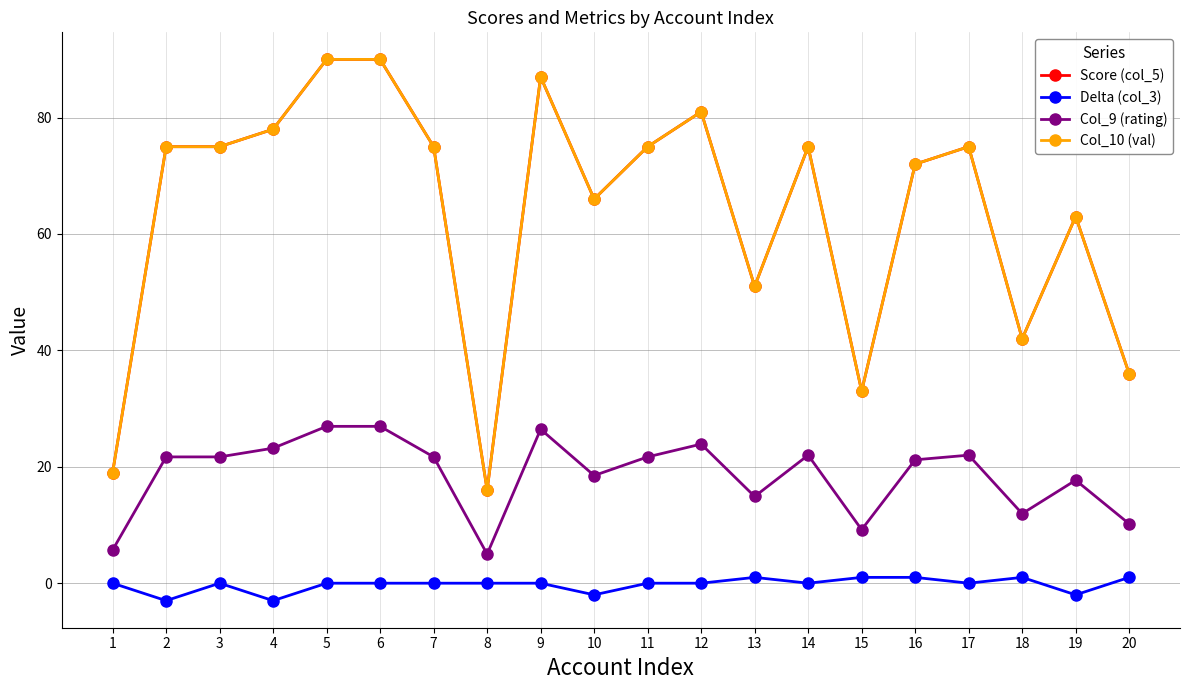

What is the value of the Col_9 (rating) point at the 10th from the left?

18.5